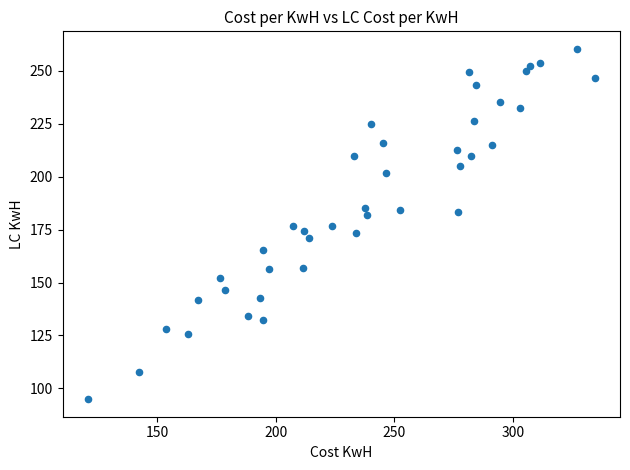

What is the range of Y values (max minus min)?

165.5